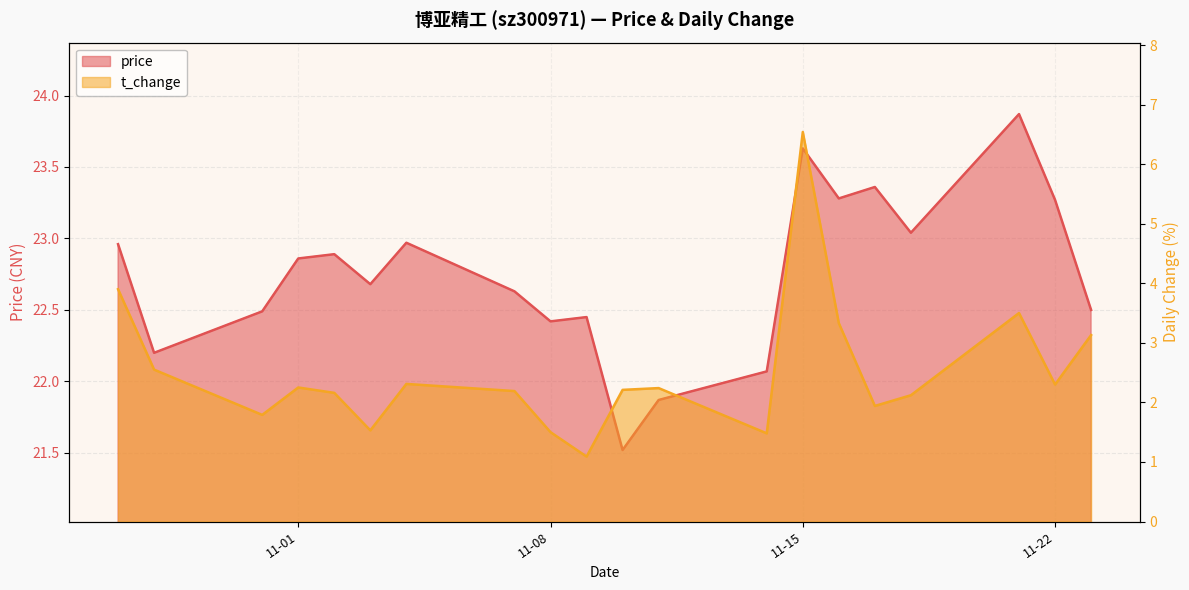

The t_change series shows 2.0 at 2022-11-16. True or false?

False